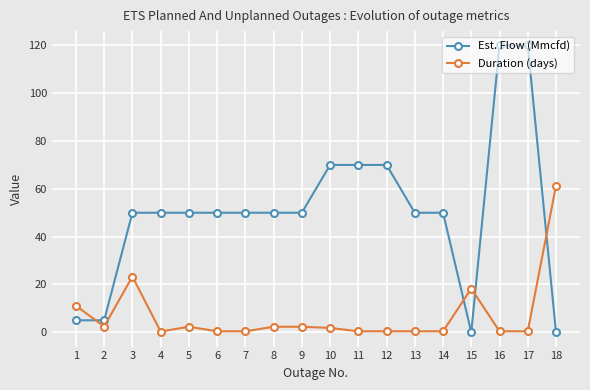

Which series has the widest spread of values?

Est. Flow (Mmcfd)